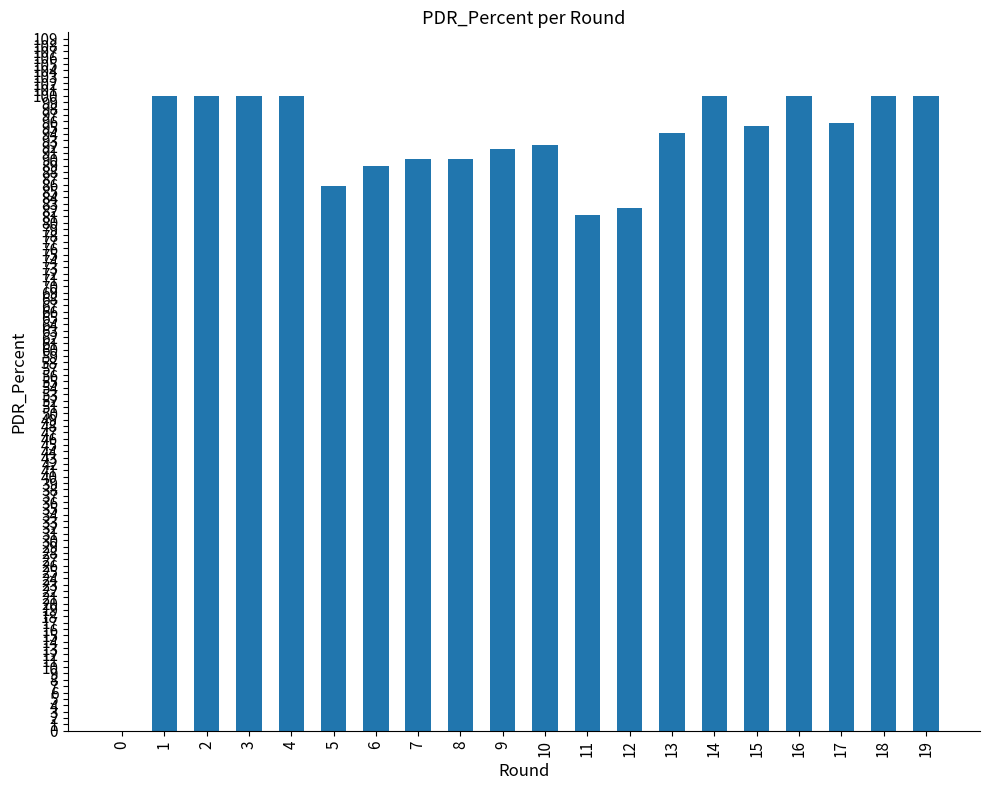

How many values exceed 95?

10